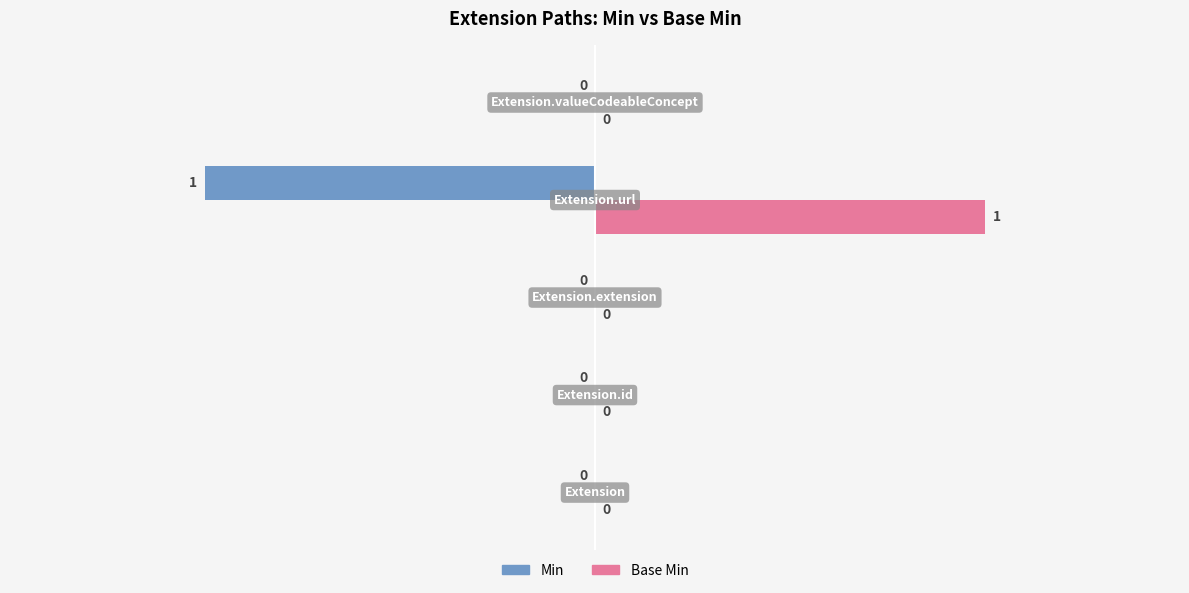

Which series has the largest total across all categories?

Base Min